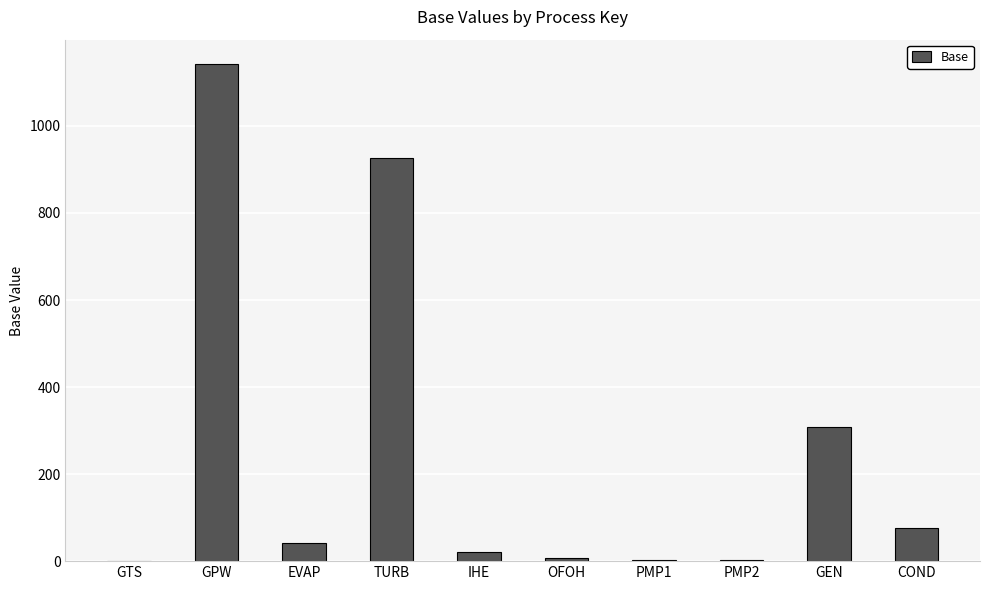

What is the maximum value shown in the chart?

1141.2